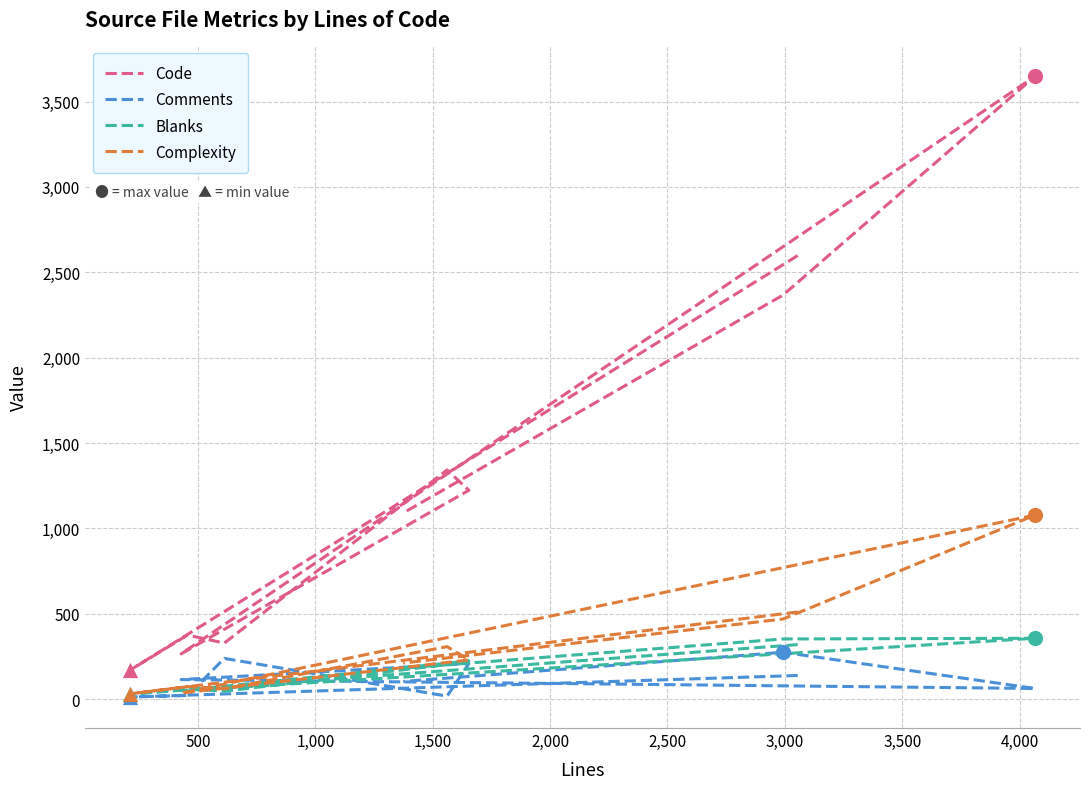

Which series reaches the minimum Y coordinate?

Comments